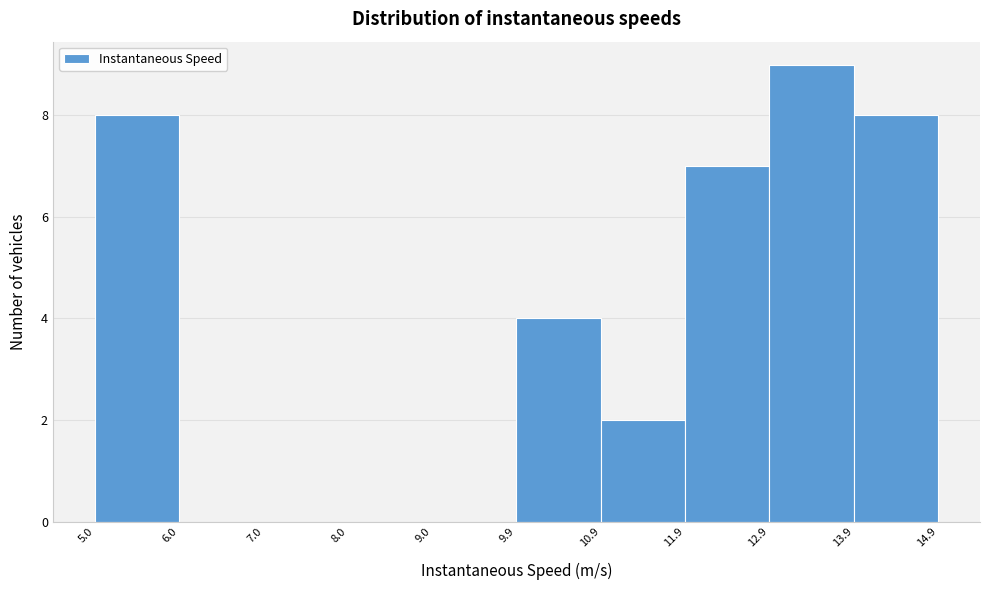

Reading left to right, transcribe this chart: for each bar, give the range it covers on the x-axis and its height. The values are not printed on the chart, so give them approximately, as read against the axis.

5.0 to 6.0: 8
6.0 to 7.0: 0
7.0 to 8.0: 0
8.0 to 9.0: 0
9.0 to 9.9: 0
9.9 to 10.9: 4
10.9 to 11.9: 2
11.9 to 12.9: 7
12.9 to 13.9: 9
13.9 to 14.9: 8